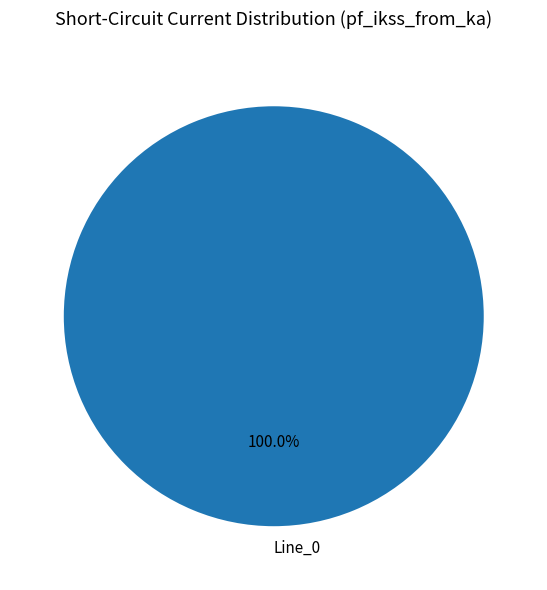

Is there any slice that represents more than half of the pie?

Yes